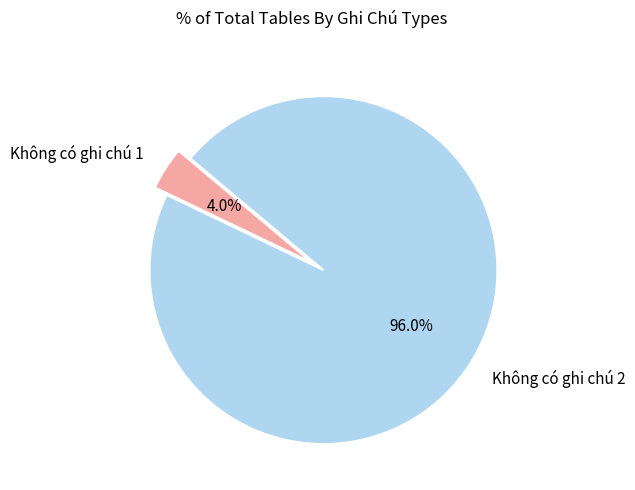

What is the total percentage of Không có ghi chú 2 and Không có ghi chú 1?

100.0%